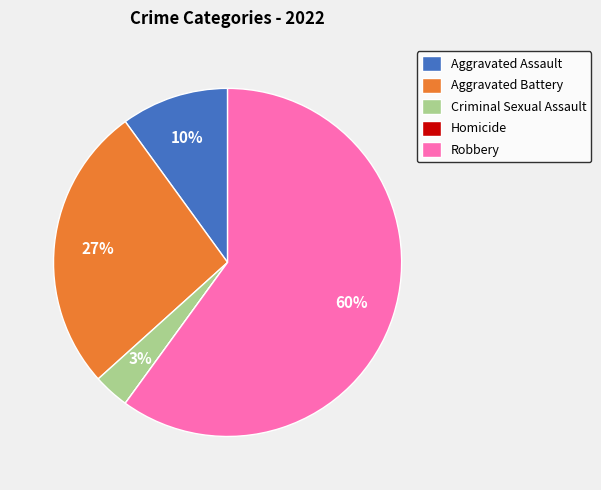

To the nearest percent, what is the difference between the Criminal Sexual Assault and Aggravated Assault slice percentages?

7%